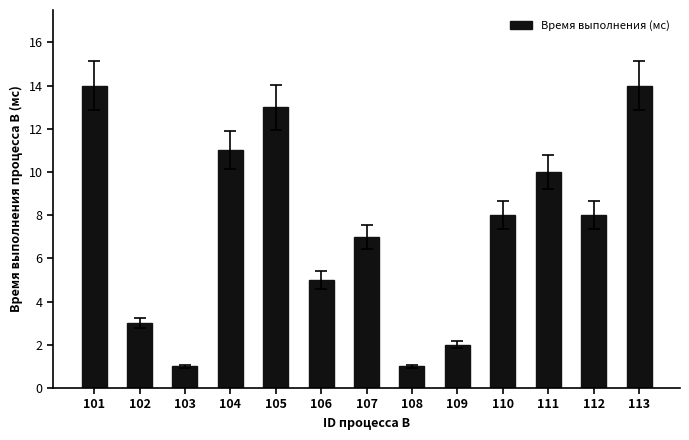

What is the maximum value shown in the chart?

14